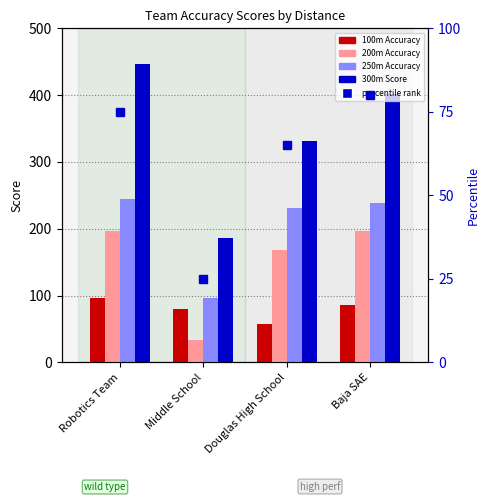

What is the difference between the maximum and minimum values in the 250m Accuracy series?

147